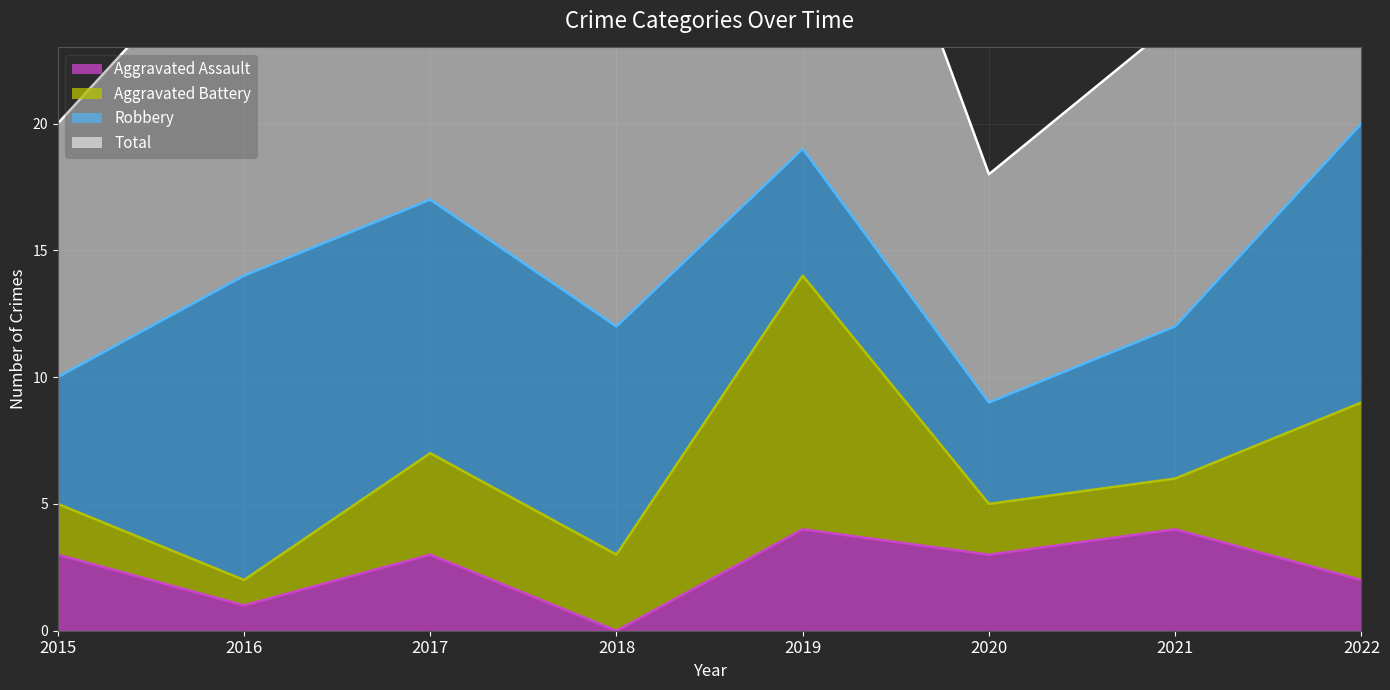

True or false: Aggravated Assault and Total intersect in this chart.

False